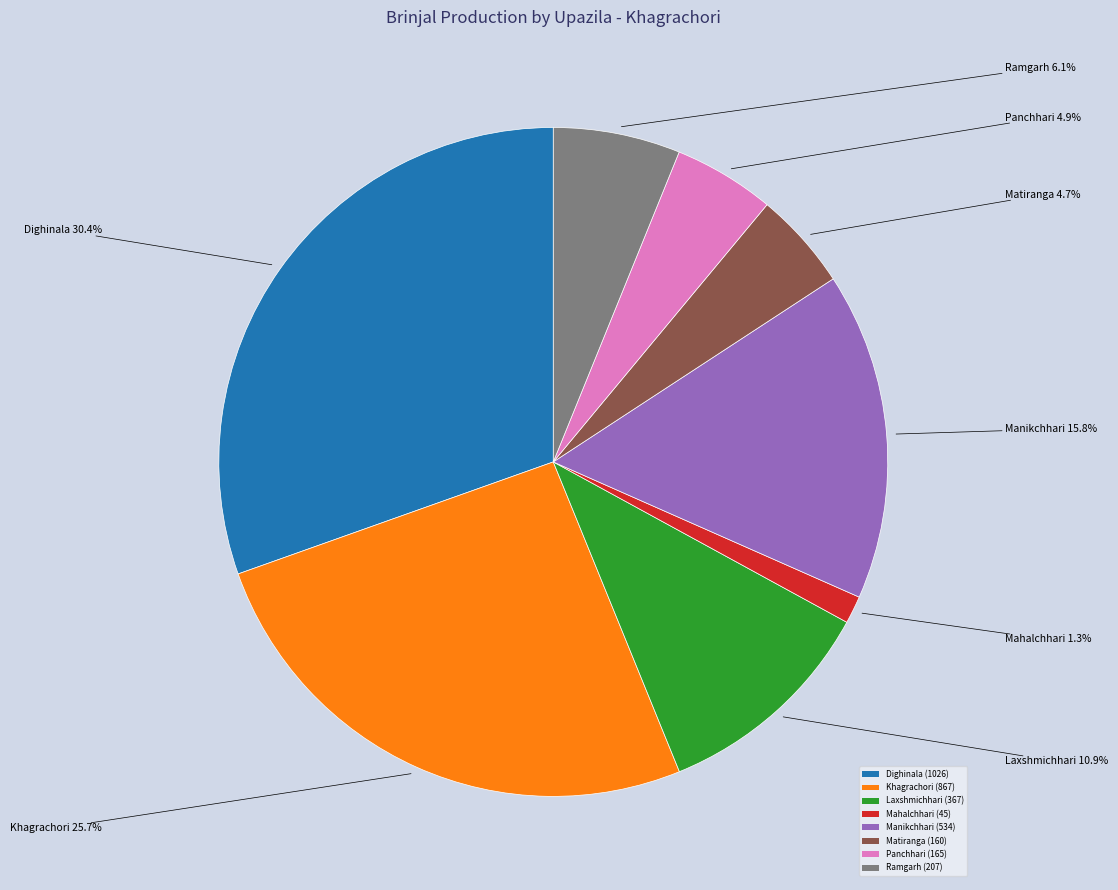

How many slices are in this pie chart?

8